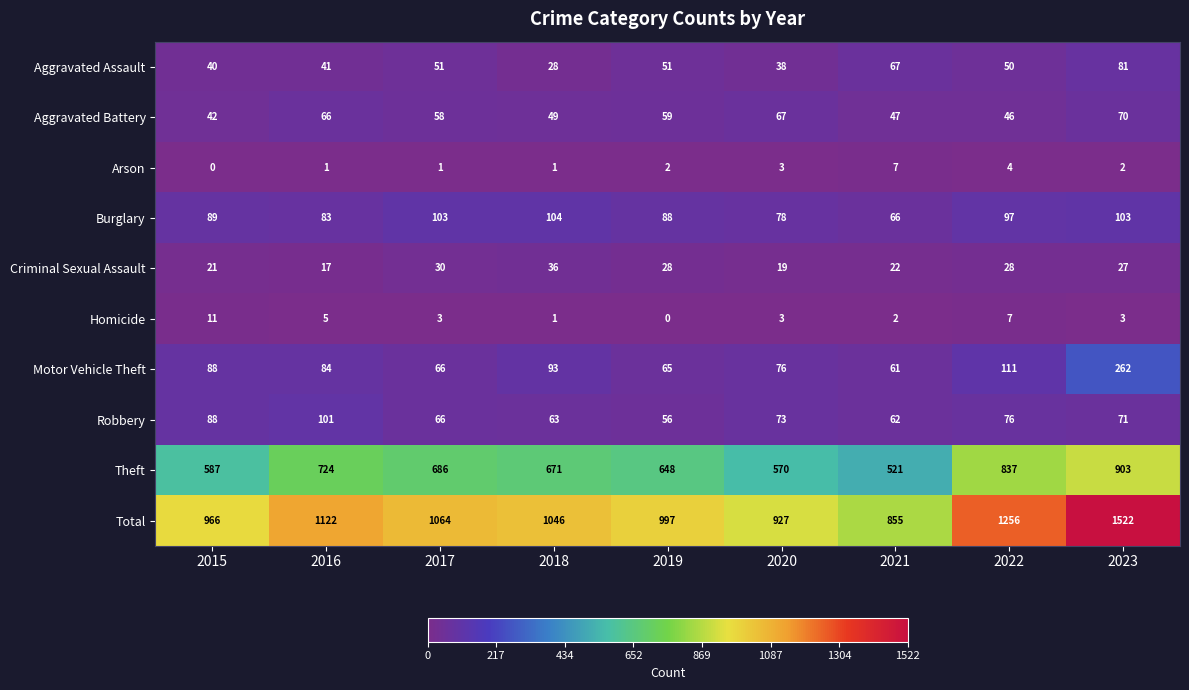

What is the maximum value shown in the chart?

1522